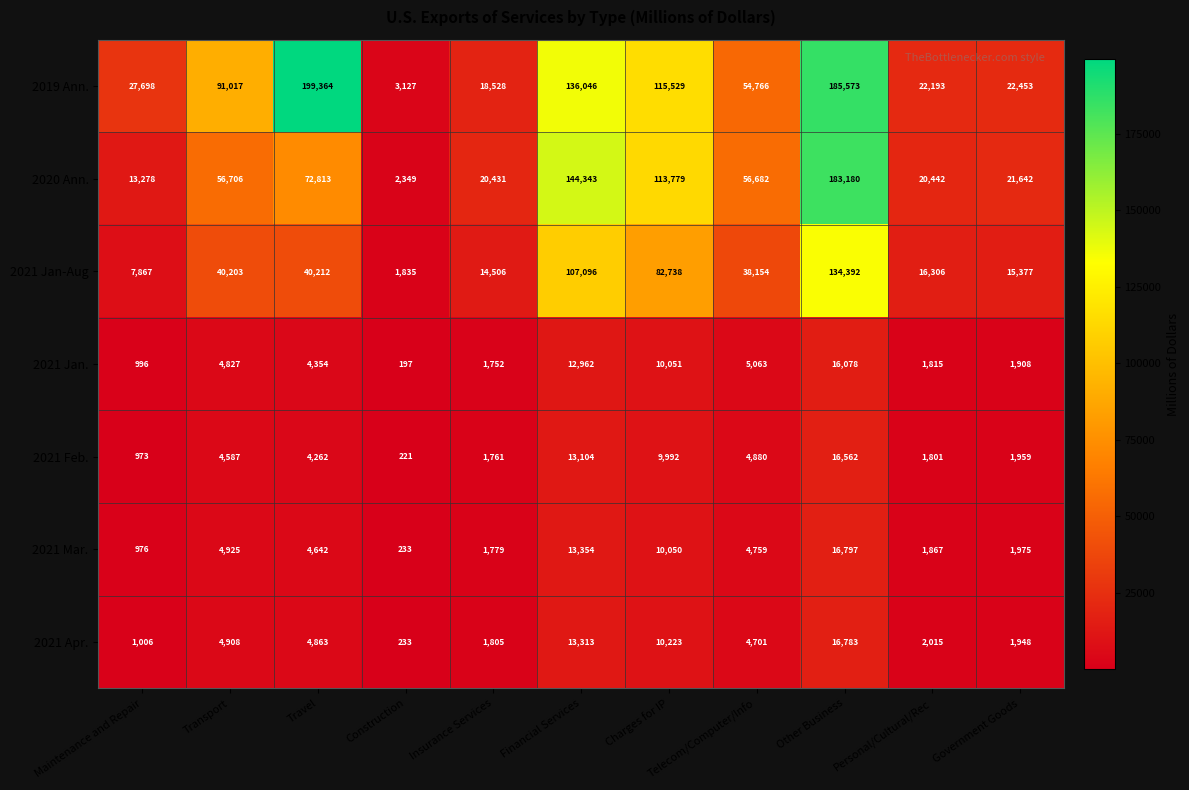

The value of 2019 Ann. at Telecom/Computer/Info is 54766. True or false?

True